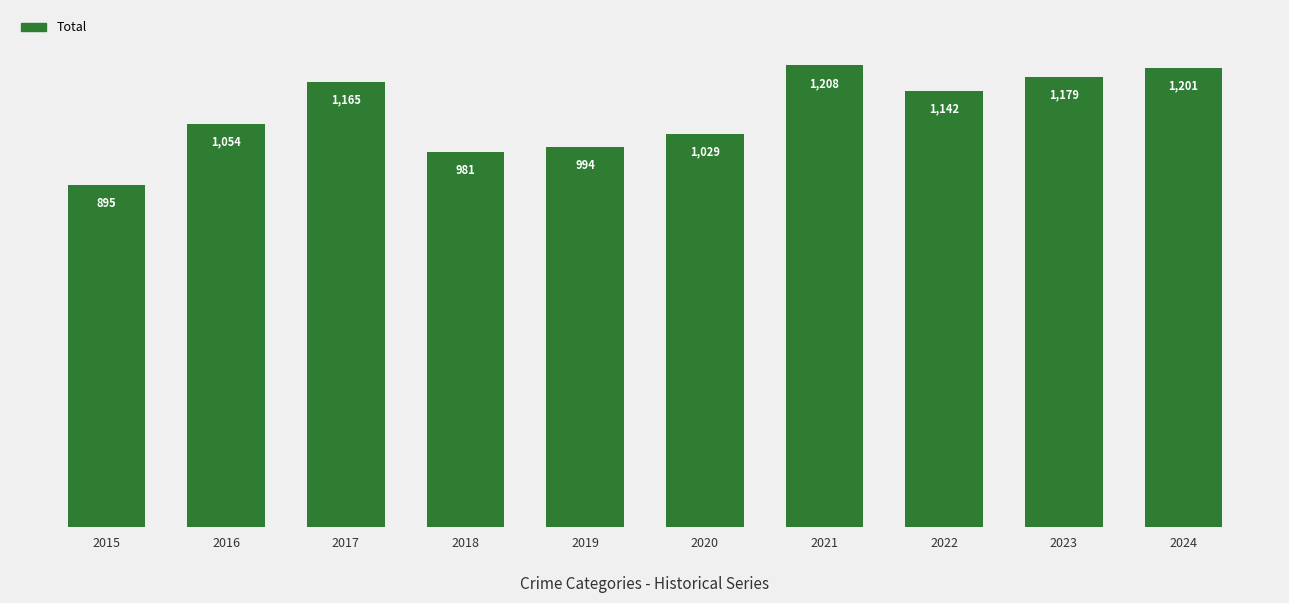

The chart shows a value of 981 at 2018. True or false?

True